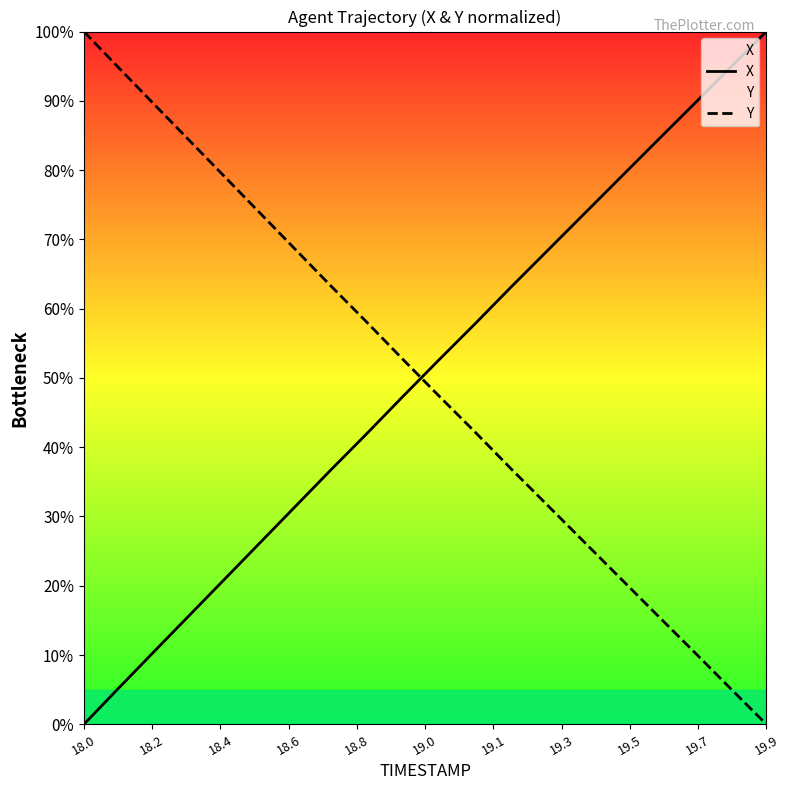

How many intersections are there between X and Y?

1